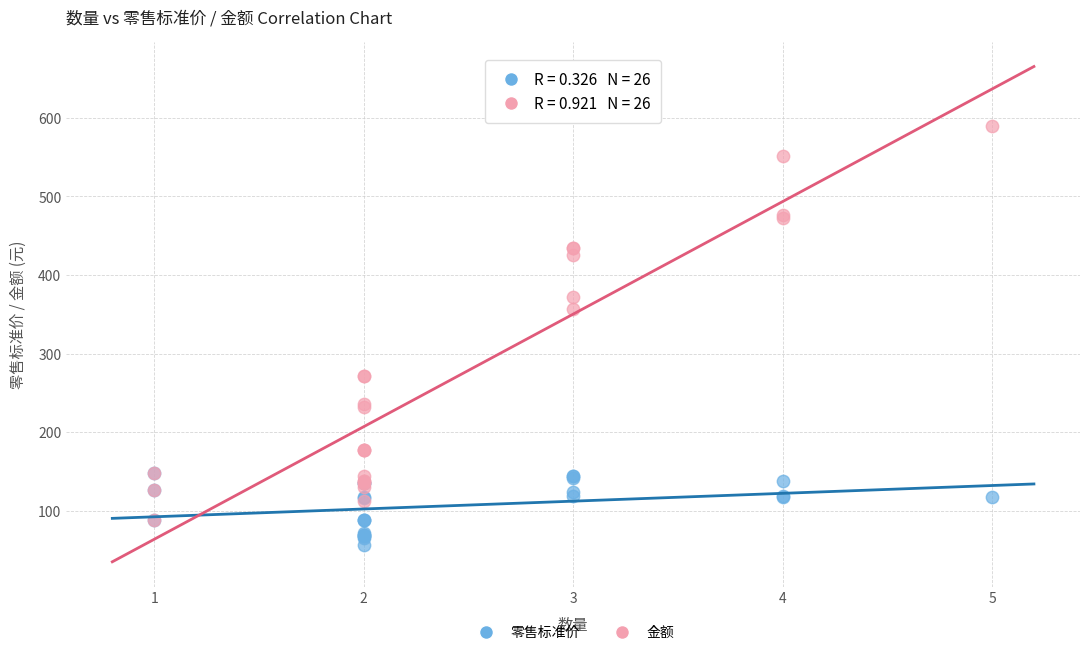

Which series reaches the minimum Y coordinate?

零售标准价